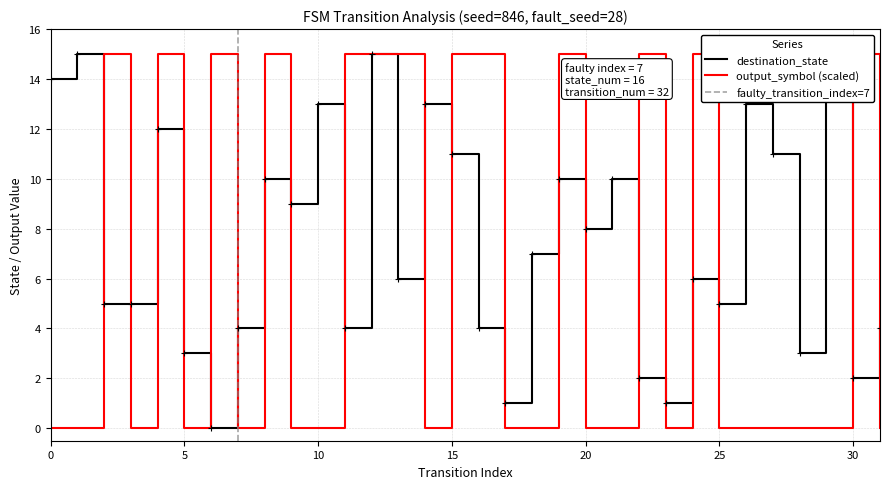

Reading left to right, extract all data points from this chart.

destination_state: 14	15	5	5	12	3	0	4	10	9	13	4	15	6	13	11	4	1	7	10	8	10	2	1	6	5	13	11	3	14	2	4
output_symbol: 0	0	15	0	15	0	15	0	15	0	0	15	15	15	0	15	15	0	0	15	0	0	15	0	15	0	0	0	0	0	15	0